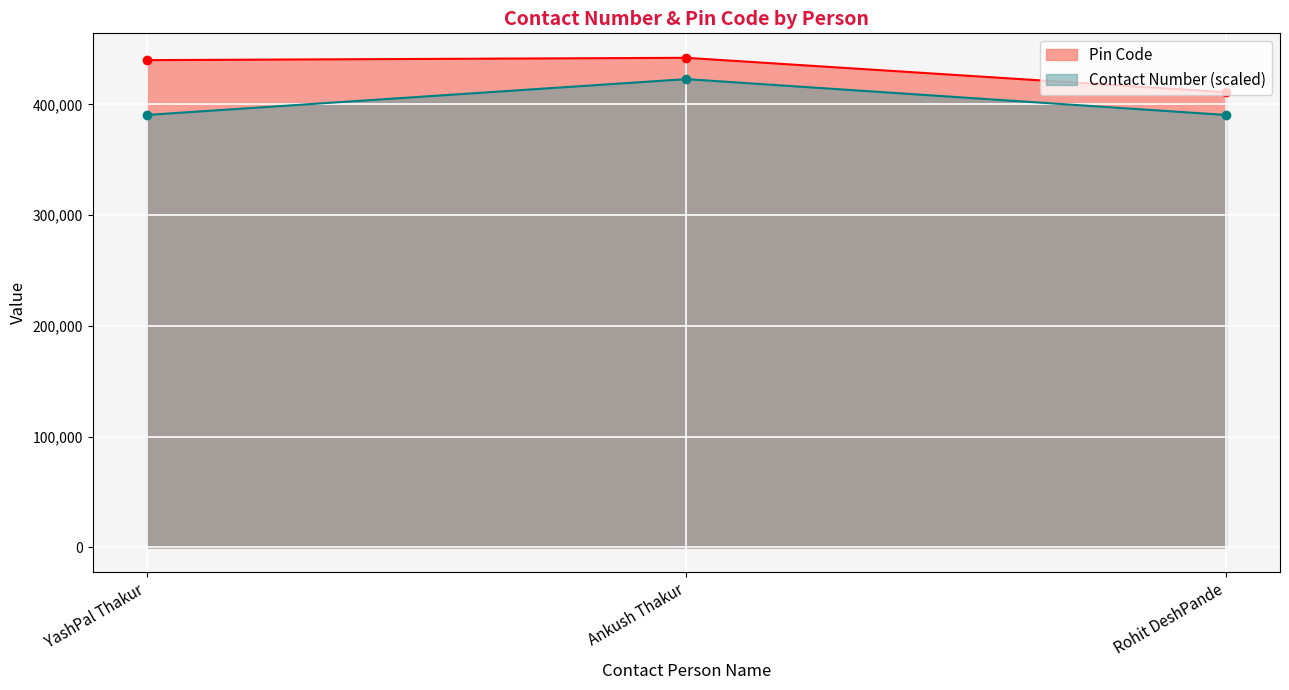

What is the total value across all series at Rohit DeshPande?

801529.9